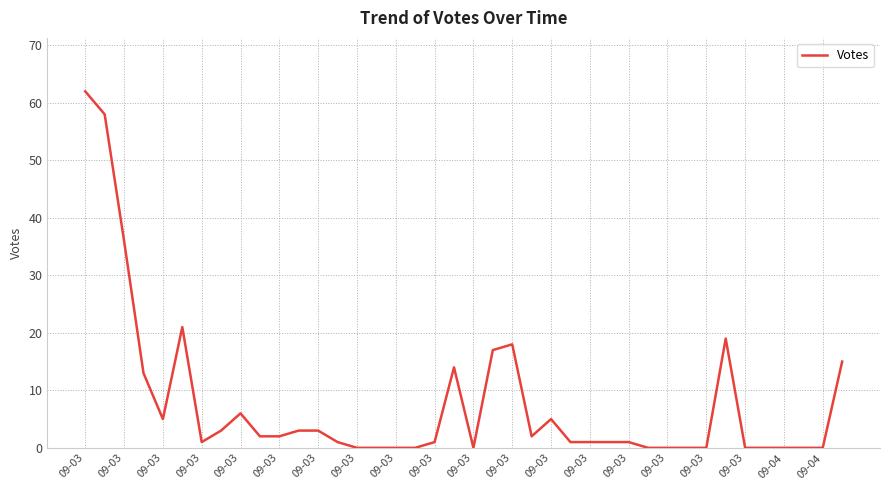

What is the difference between the maximum and minimum values?

62